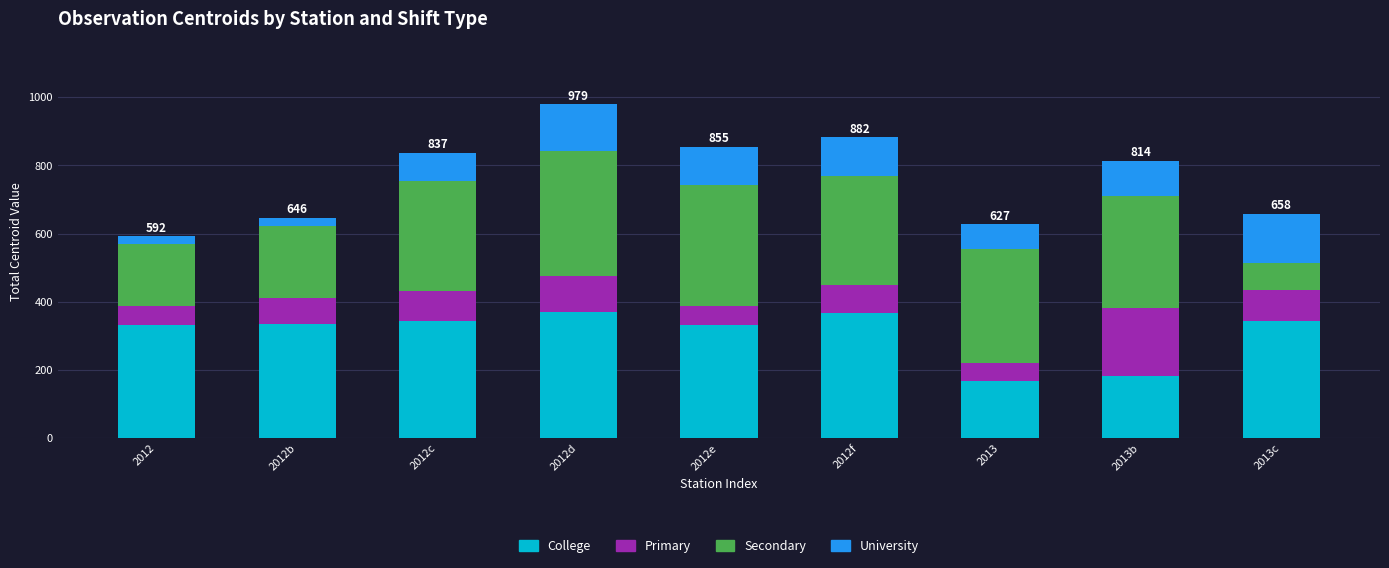

What are all the series names shown in the legend?

College, Primary, Secondary, University